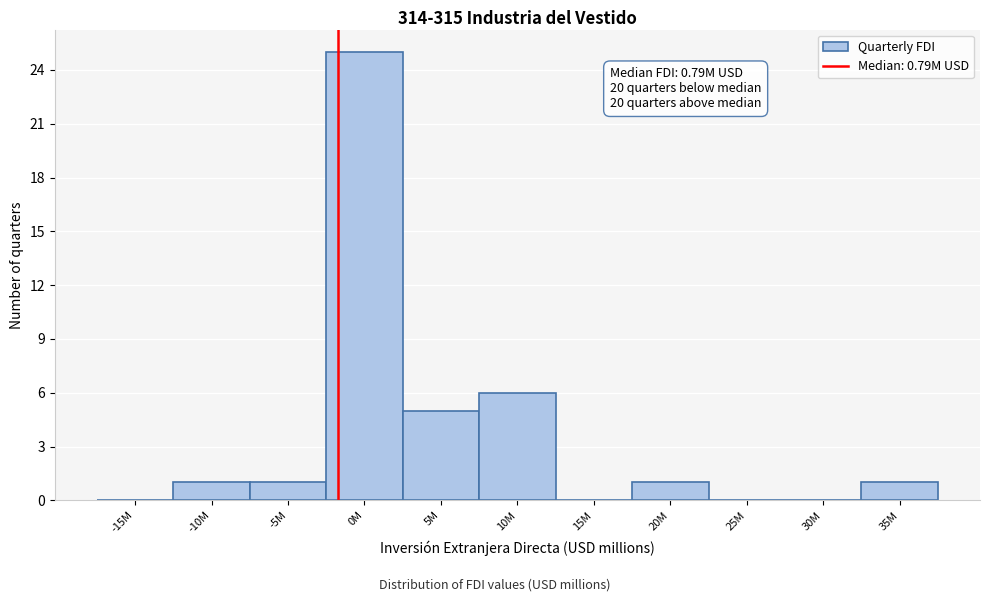

Reading left to right, extract all data points from this chart.

-15M=0	-10M=1	-5M=1	0M=25	5M=5	10M=6	15M=0	20M=1	25M=0	30M=0	35M=1